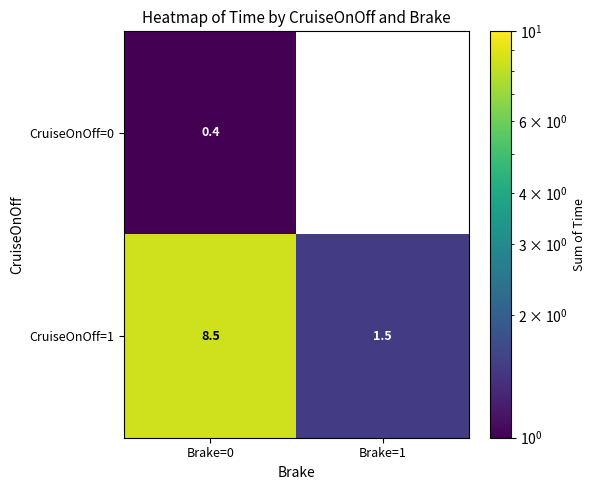

What is the difference between the highest and lowest values at Brake=0?

8.1